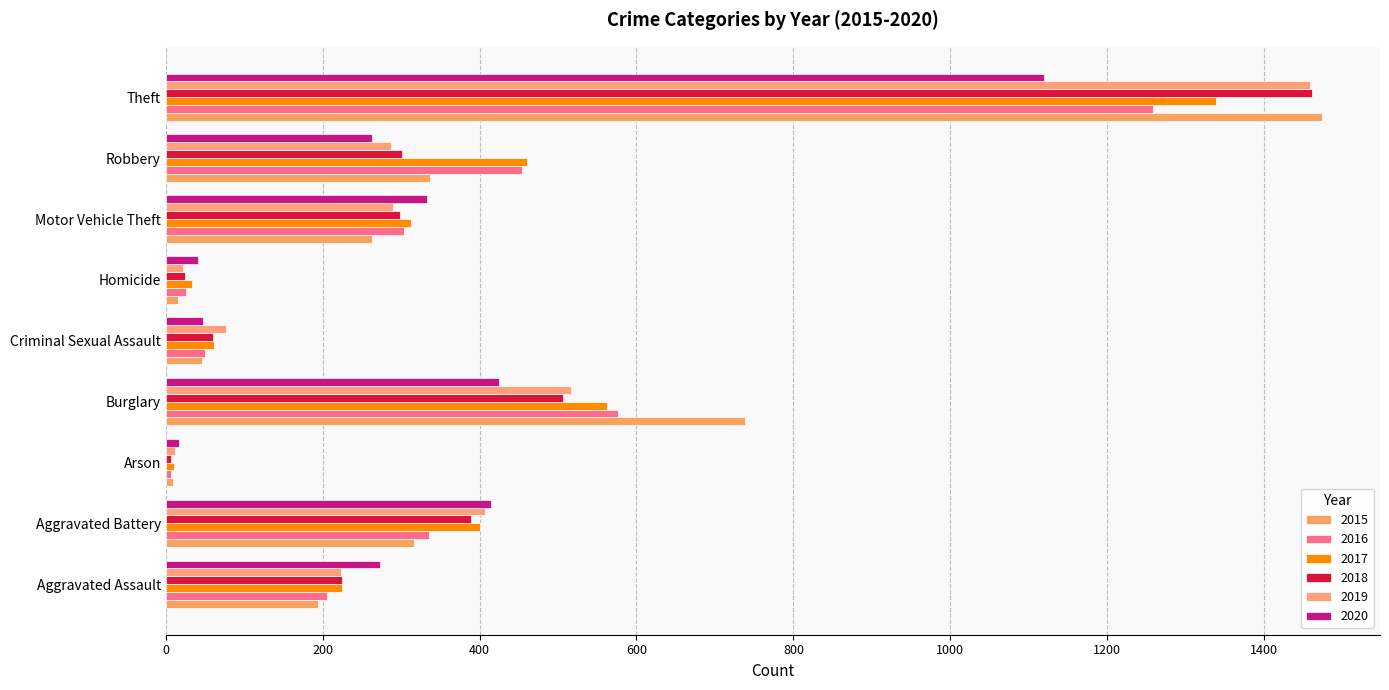

Which has a higher value, Aggravated Battery or Burglary?

Burglary